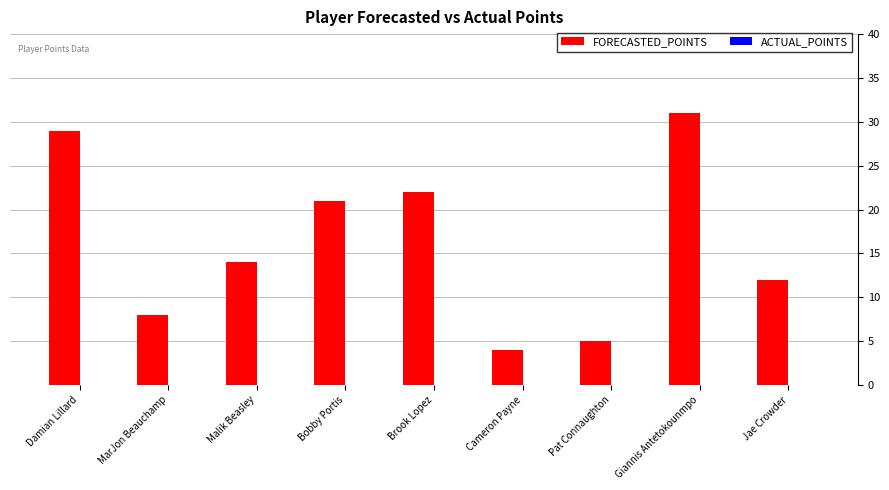

Where is the data nearest to the value 17?

Malik Beasley